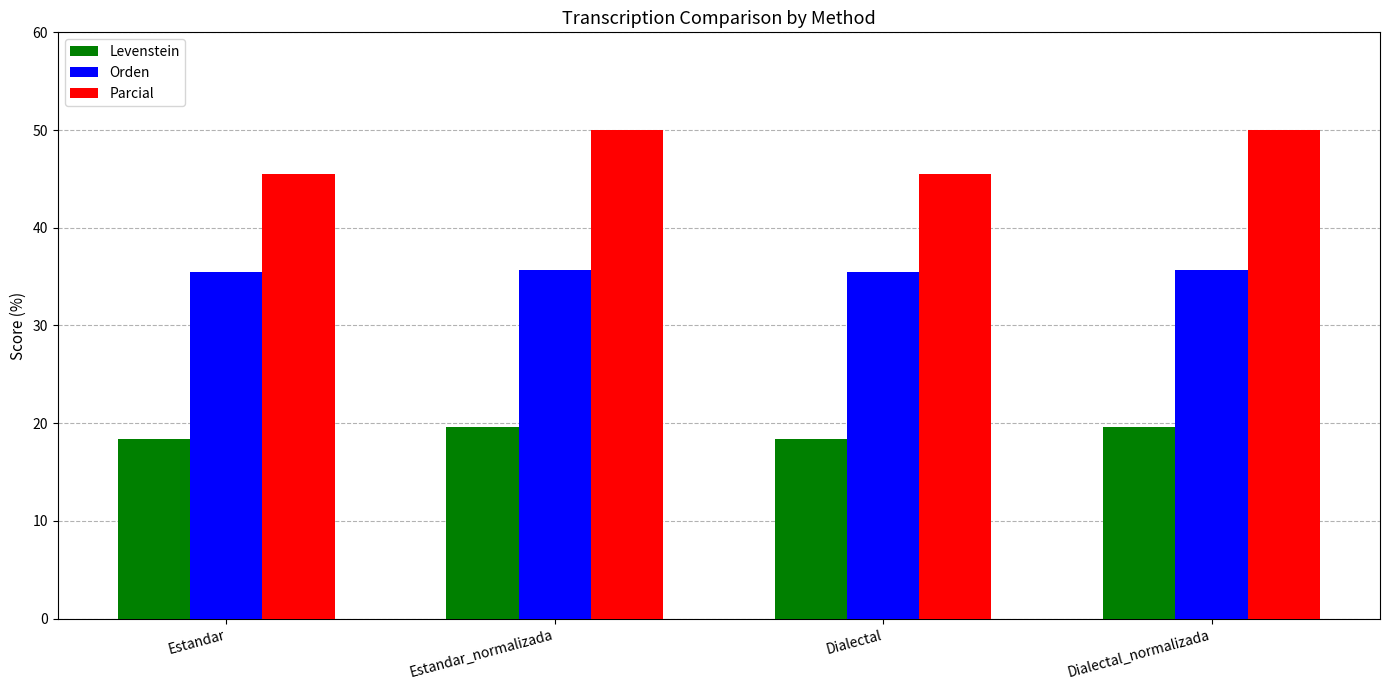

What is the difference between the highest and lowest values at Dialectal_normalizada?

30.4